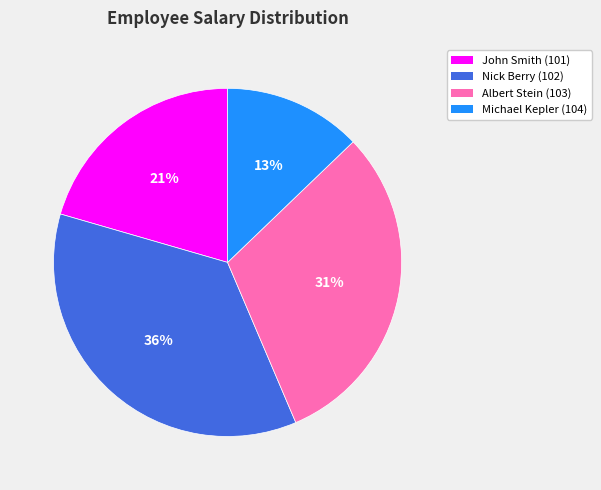

Which category has the smallest portion of the pie?

Michael Kepler (104)